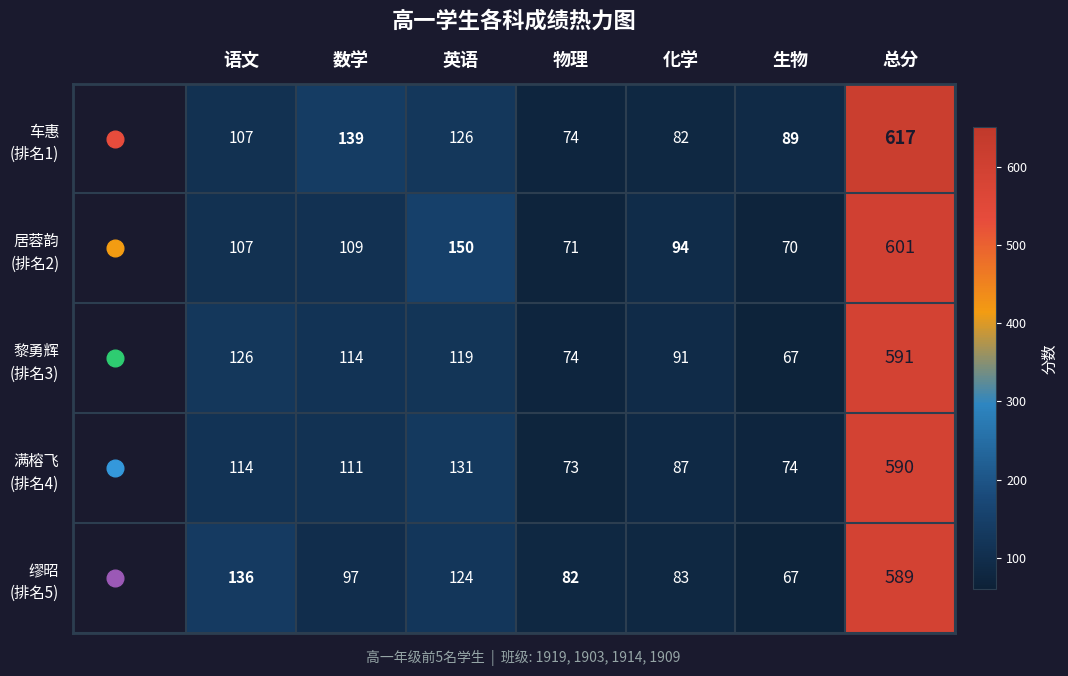

What is the spread (max minus min) of values at 总分?

28